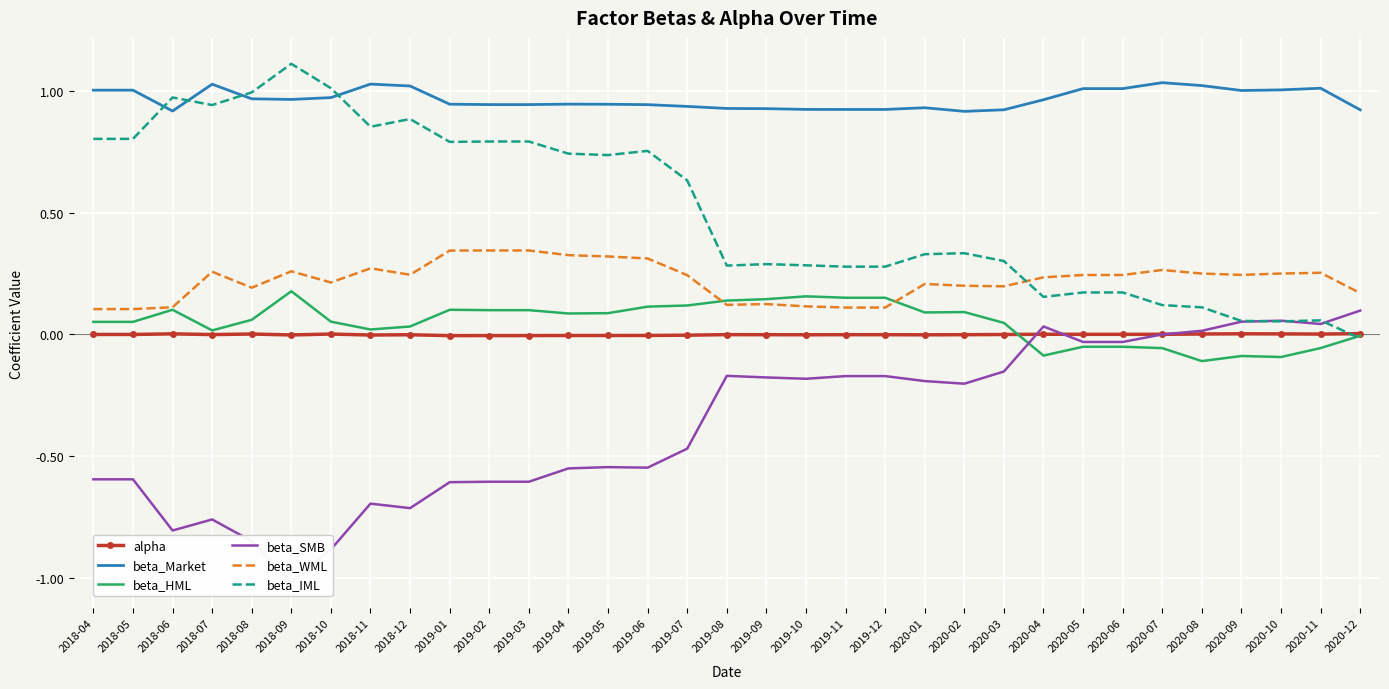

Is it true that beta_HML equals 0.0 at 2018-07?

True